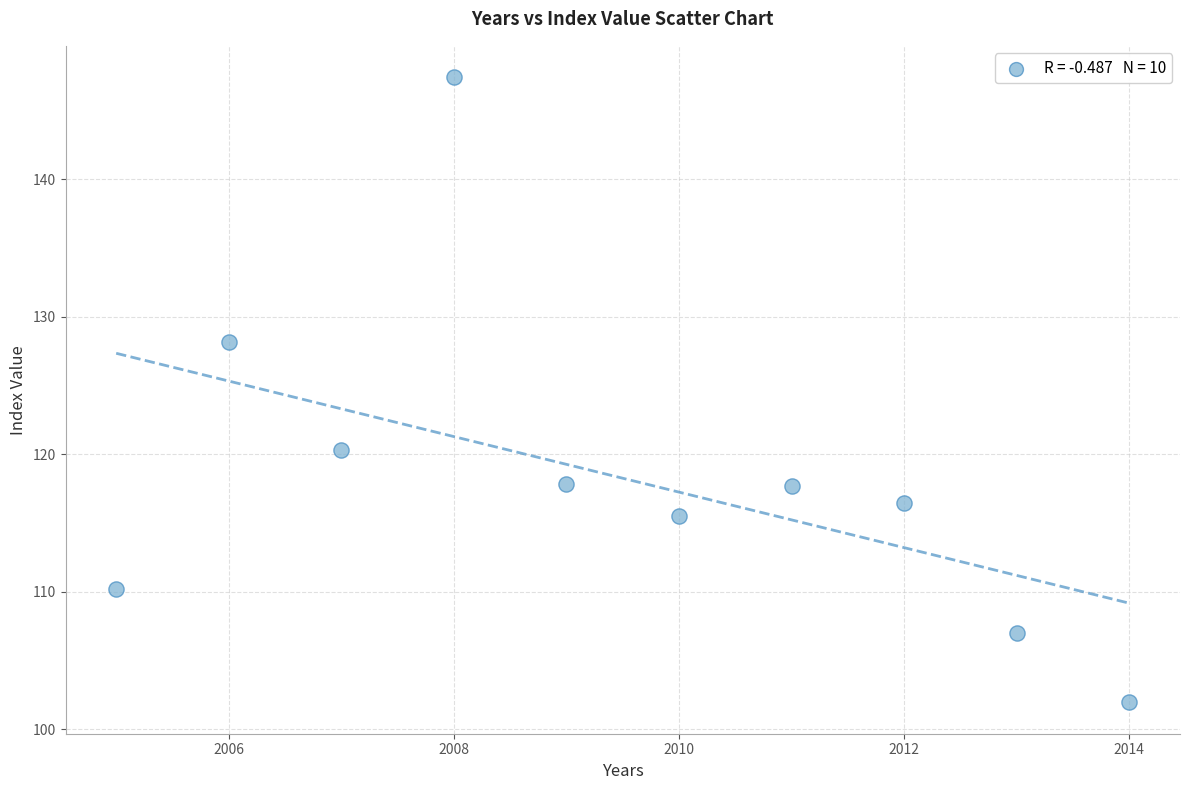

What is the range of X values (max minus min)?

9.0